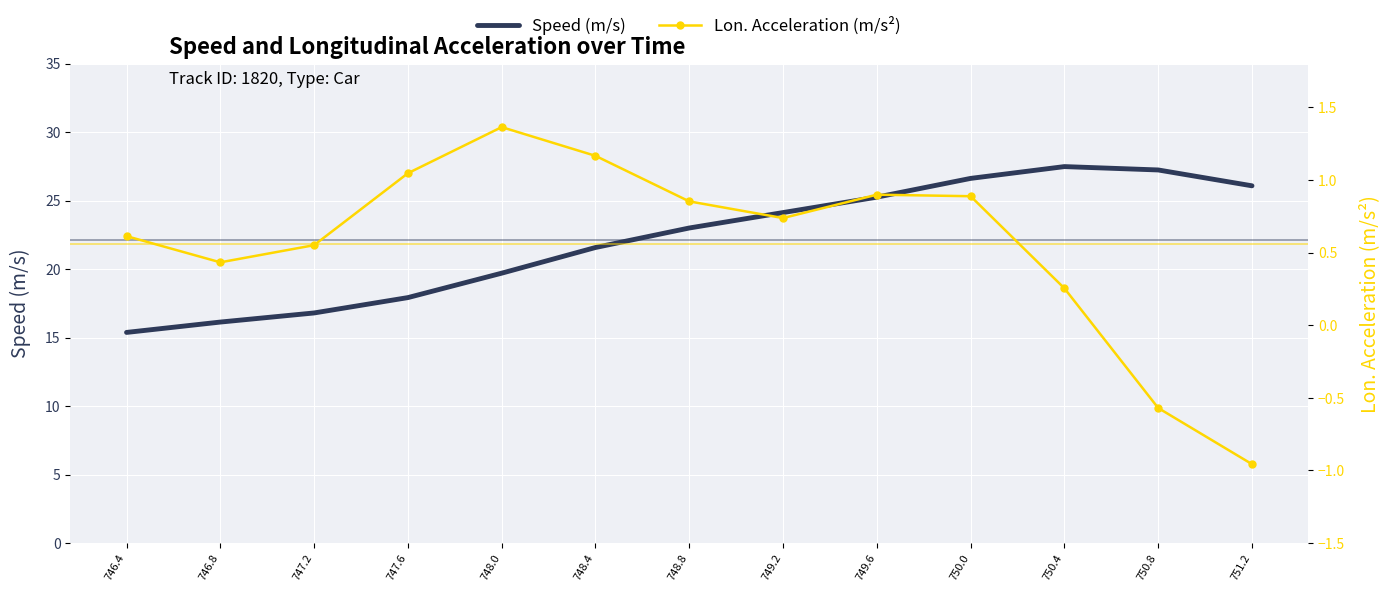

What is the maximum value for Speed (m/s)?

27.5